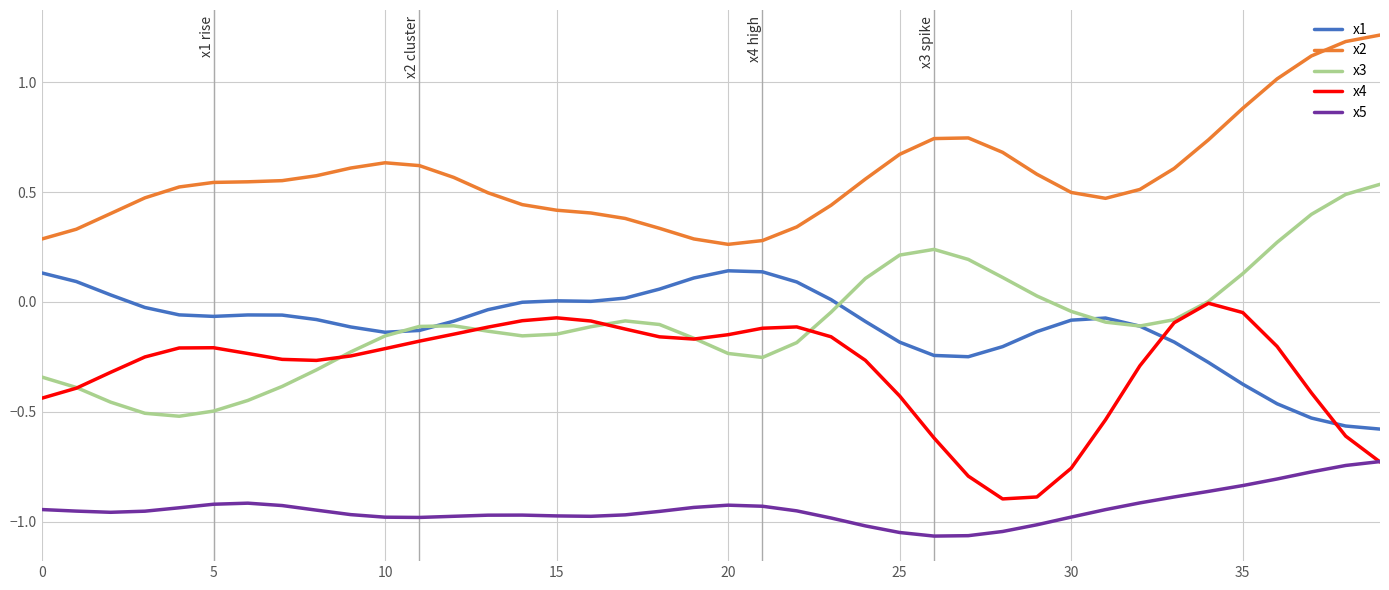

How many times do x1 and x4 cross each other?

2